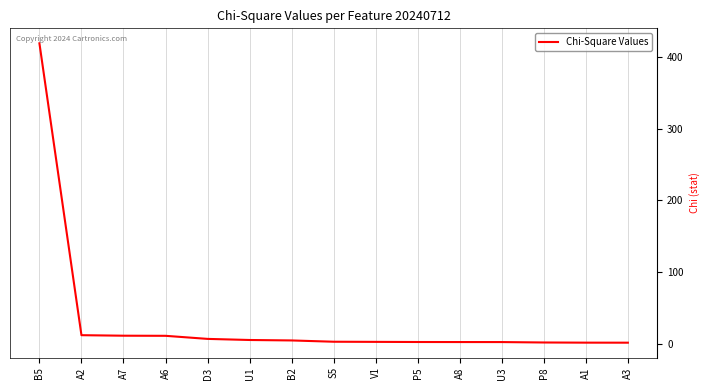

Where does the data first go above 2?

B5